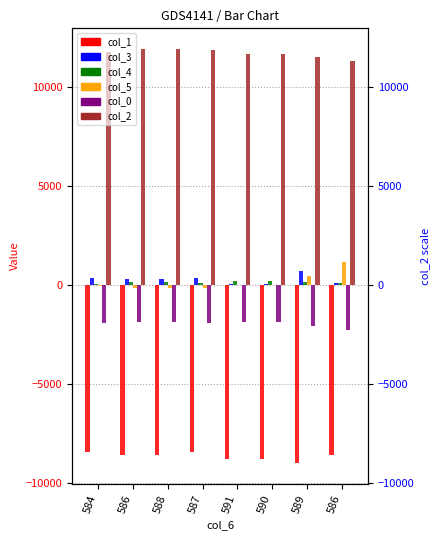

Which has a higher value, 586 or 590?

586